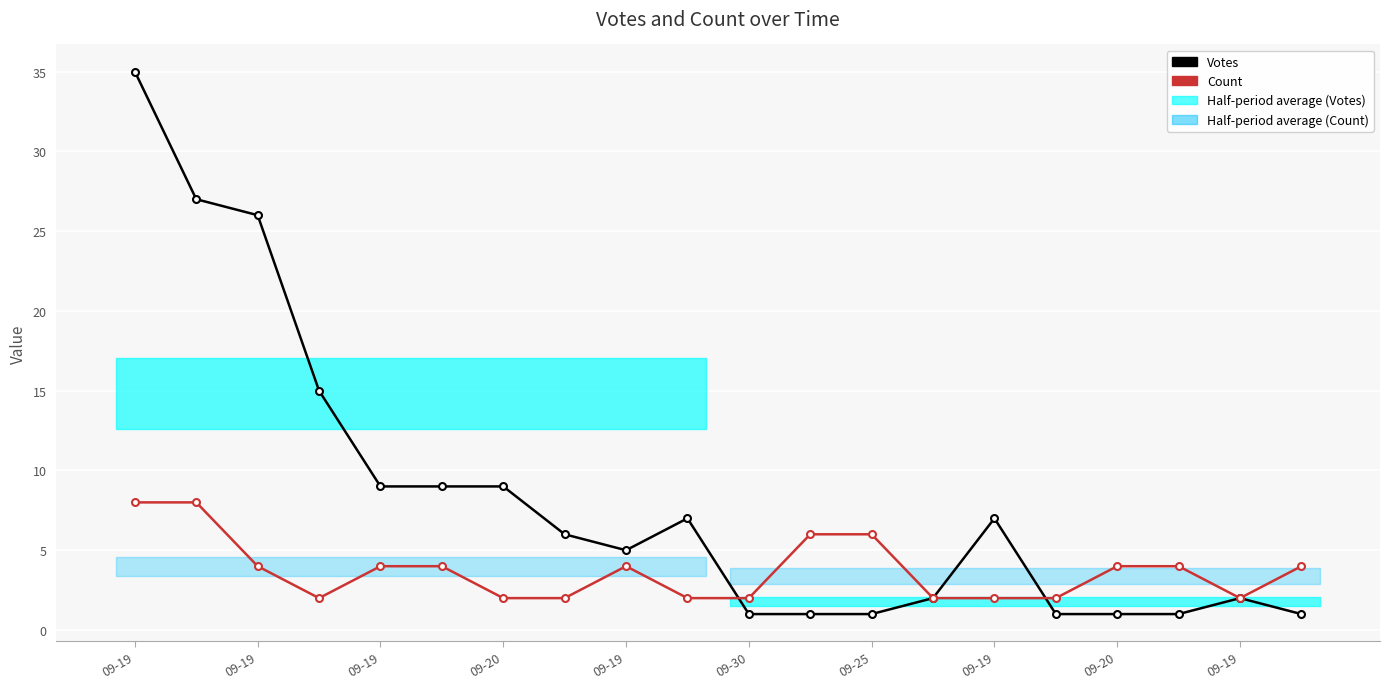

What is the label of the 8th point from the left?

09-19